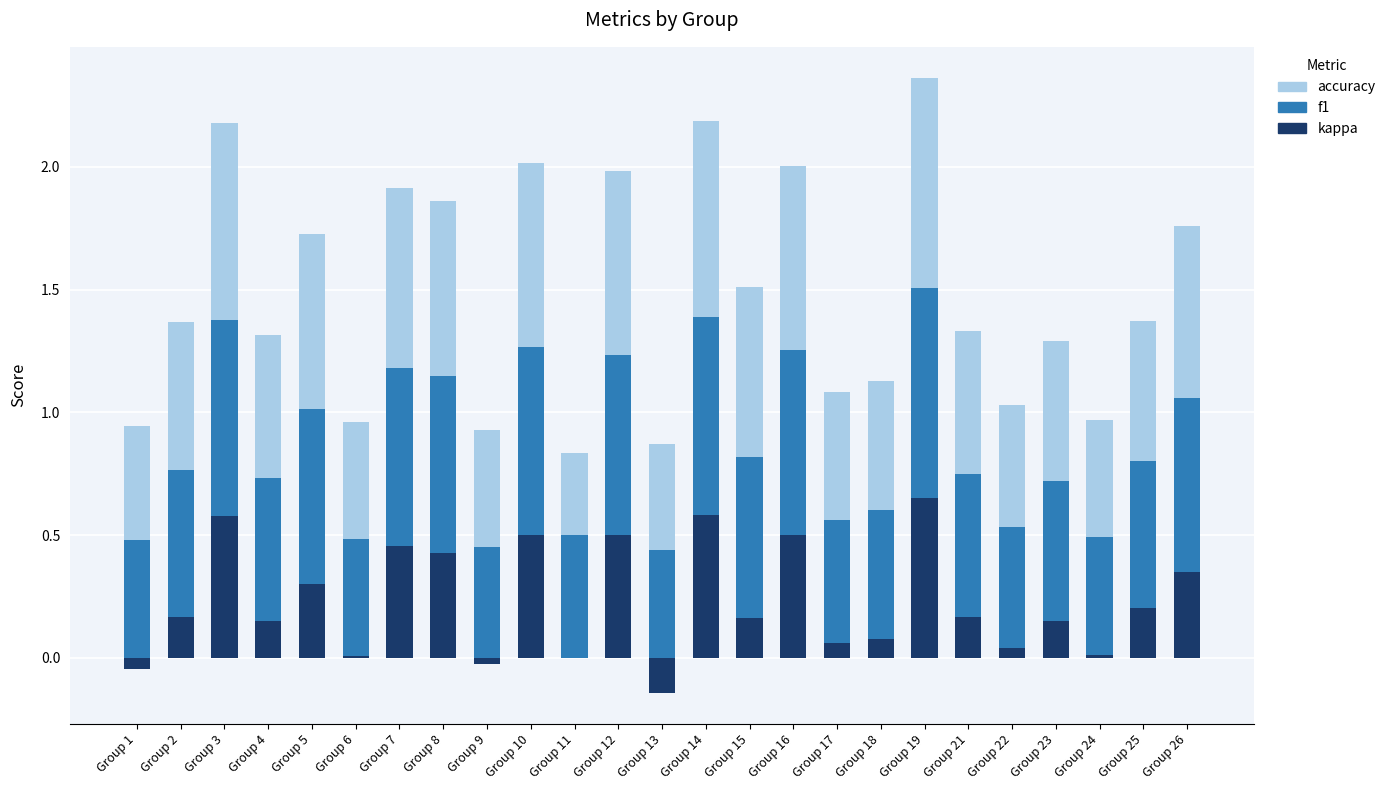

What is the sum of the kappa values at Group 9 and Group 1?

-0.1